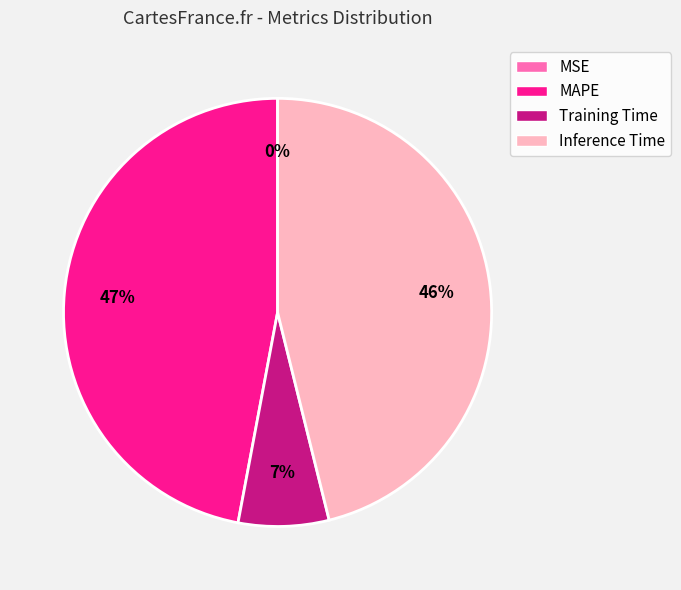

To the nearest percent, what percentage of the pie is Training Time?

7%